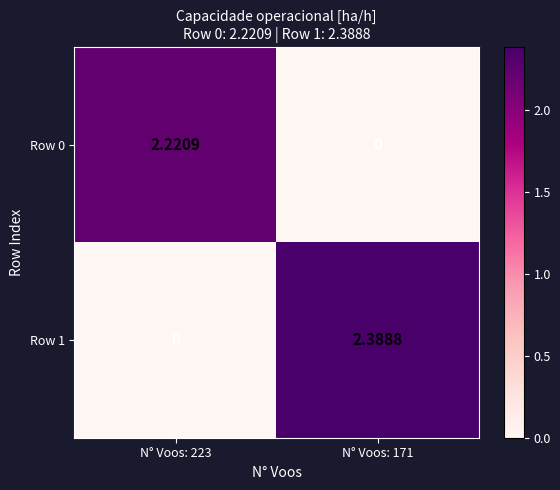

Is the value of Row 0 at N° Voos: 171 greater than the value of Row 1 at N° Voos: 171?

No